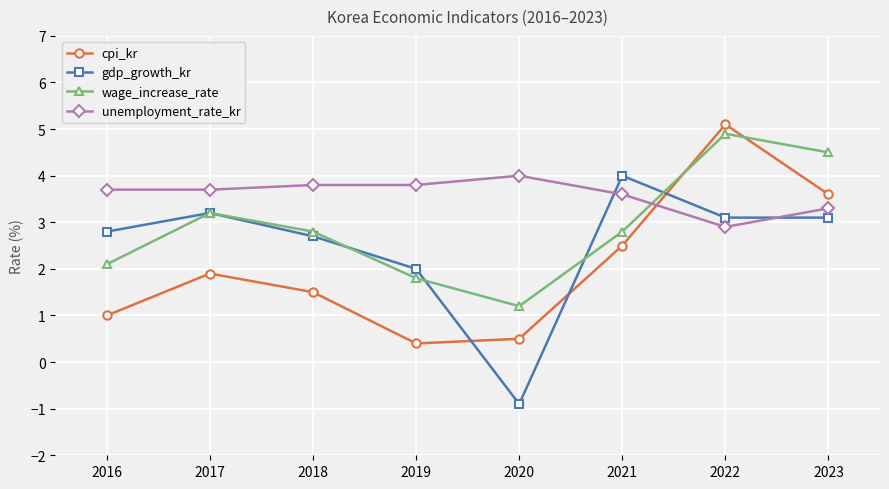

What is the value of the cpi_kr point at the 8th from the left?

3.6